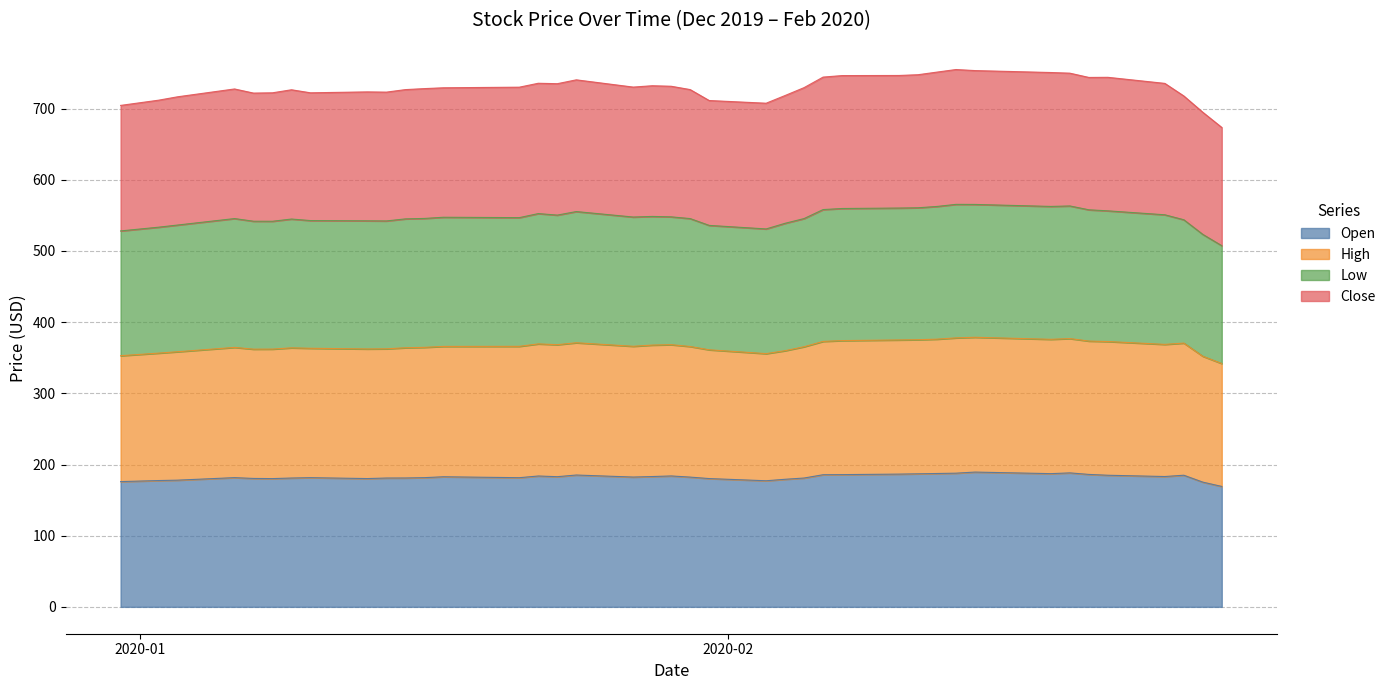

Rank the categories by High value from highest to lowest.

2020-02-14, 2020-02-13, 2020-02-19, 2020-02-12, 2020-02-18, 2020-02-11, 2020-02-10, 2020-02-07, 2020-02-20, 2020-02-06, 2020-02-21, 2020-01-24, 2020-02-25, 2020-01-22, 2020-02-24, 2020-01-23, 2020-01-29, 2020-01-28, 2020-01-27, 2020-01-21, 2020-01-17, 2020-01-30, 2020-02-05, 2020-01-16, 2020-01-06, 2020-01-15, 2020-01-09, 2020-01-10, 2020-01-14, 2020-01-13, 2020-01-08, 2020-01-07, 2020-01-31, 2020-02-04, 2020-01-03, 2020-01-02, 2020-02-03, 2019-12-31, 2020-02-26, 2020-02-27